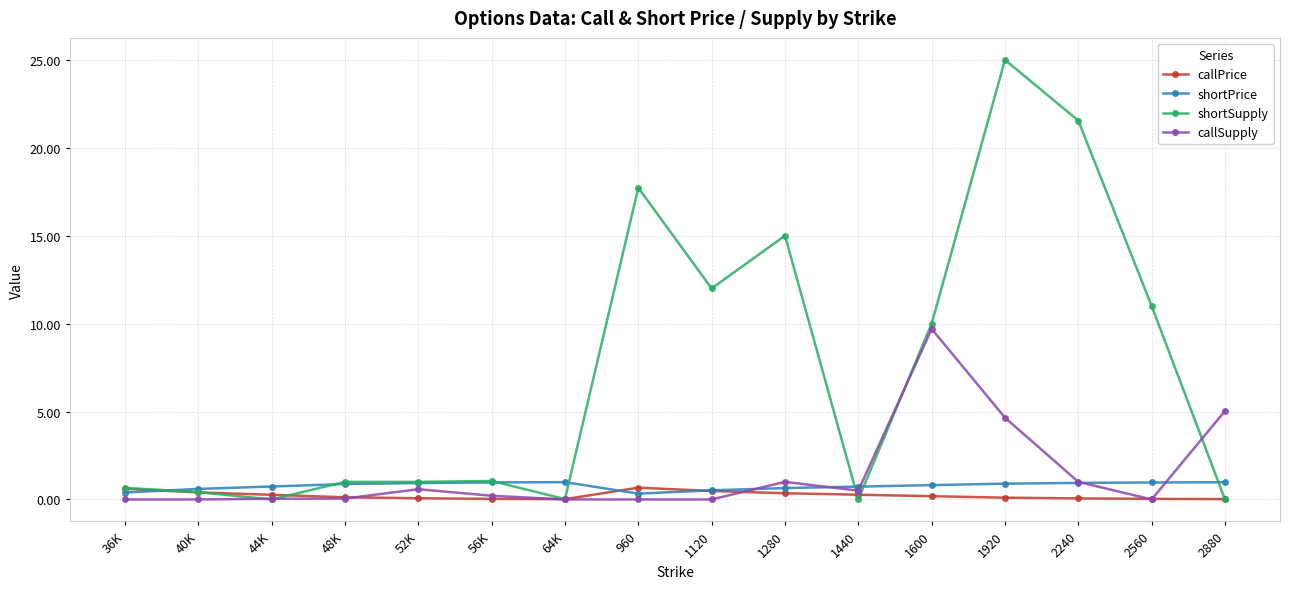

At which category is the sum across all series the highest?

1920